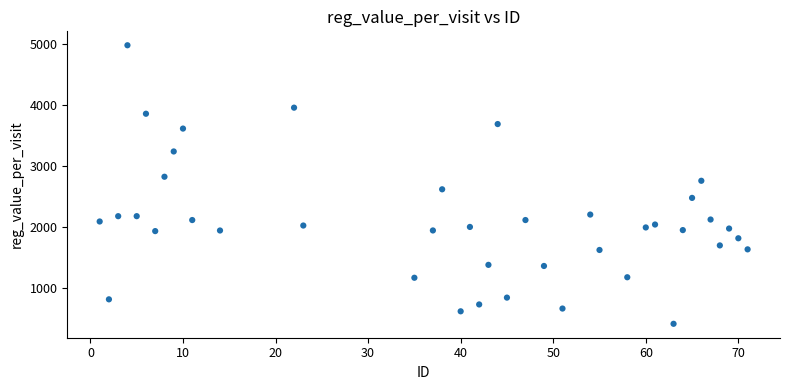

What is the range of X values (max minus min)?

70.0